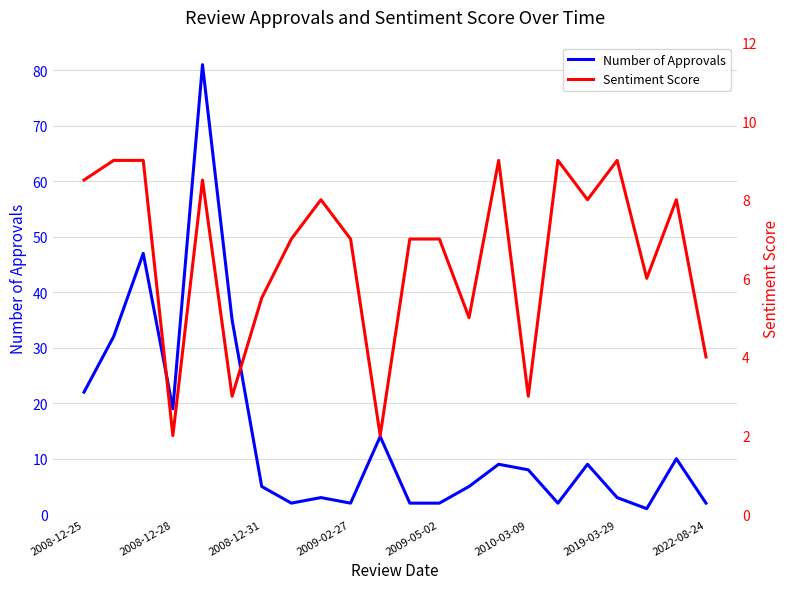

True or false: Number of Approvals has a value of 1.5 at 2008-12-31.

False